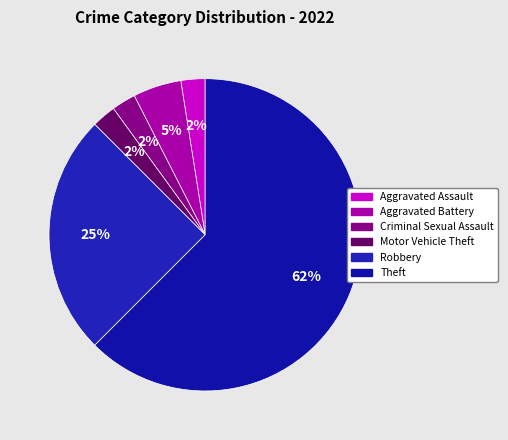

Count the number of slices in the pie.

6